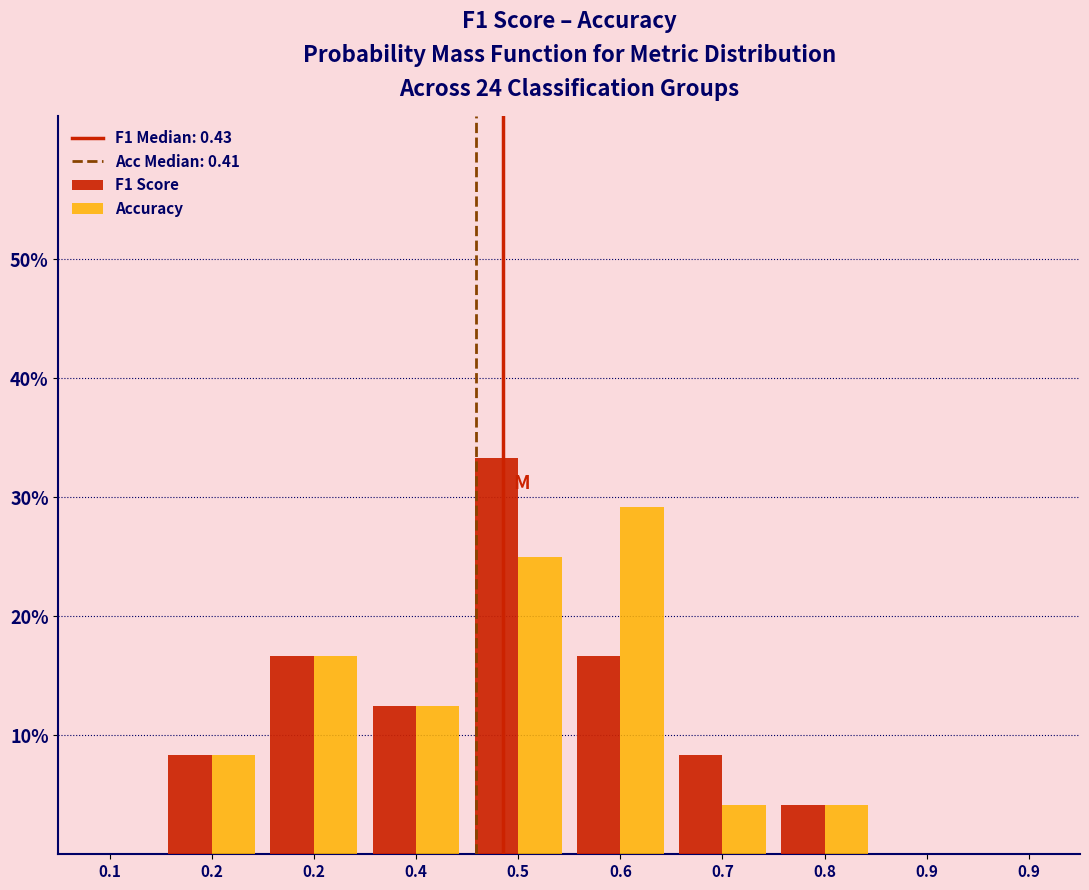

Are the bars horizontal?

No